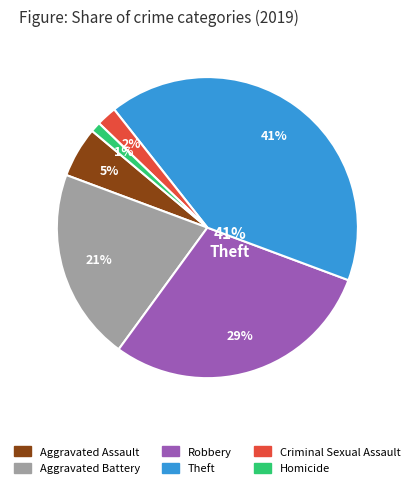

The Robbery slice represents 23% of the pie. True or false?

False